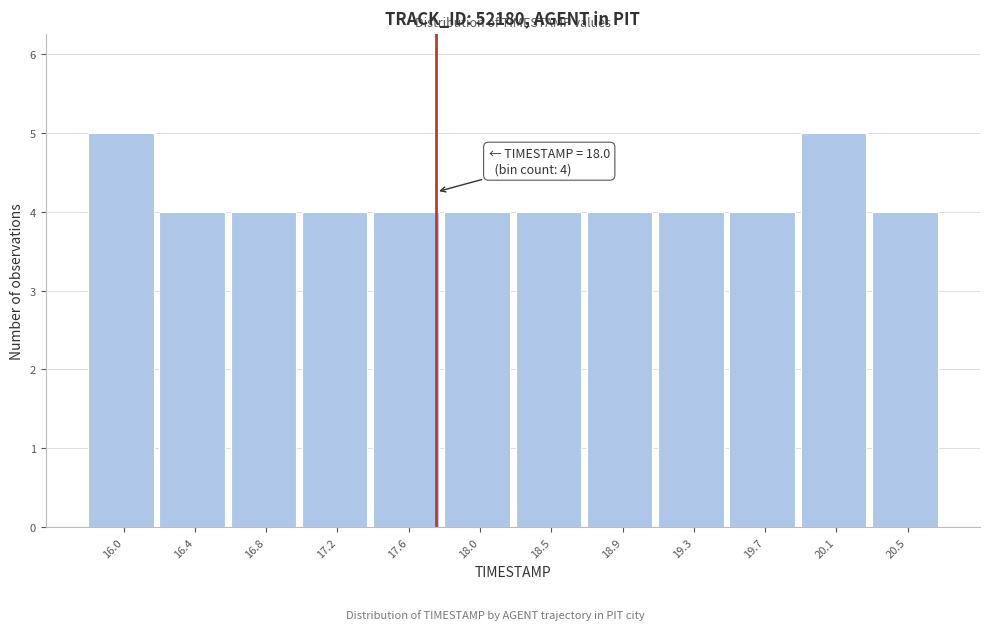

Reading left to right, what are all the values shown in this chart?

5	4	4	4	4	4	4	4	4	4	5	4